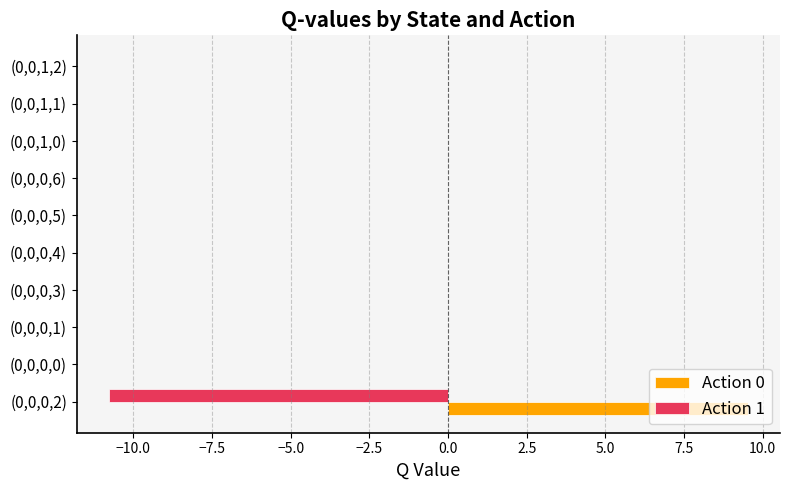

Count the number of categories in the chart.

10